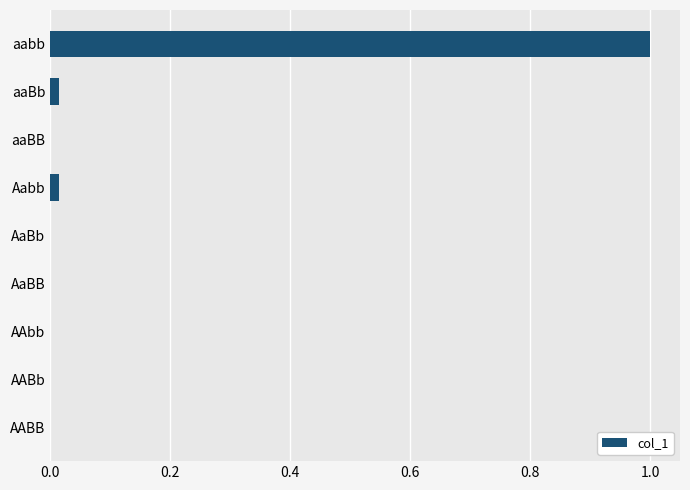

The chart shows a value of 0.0 at aaBB. True or false?

True